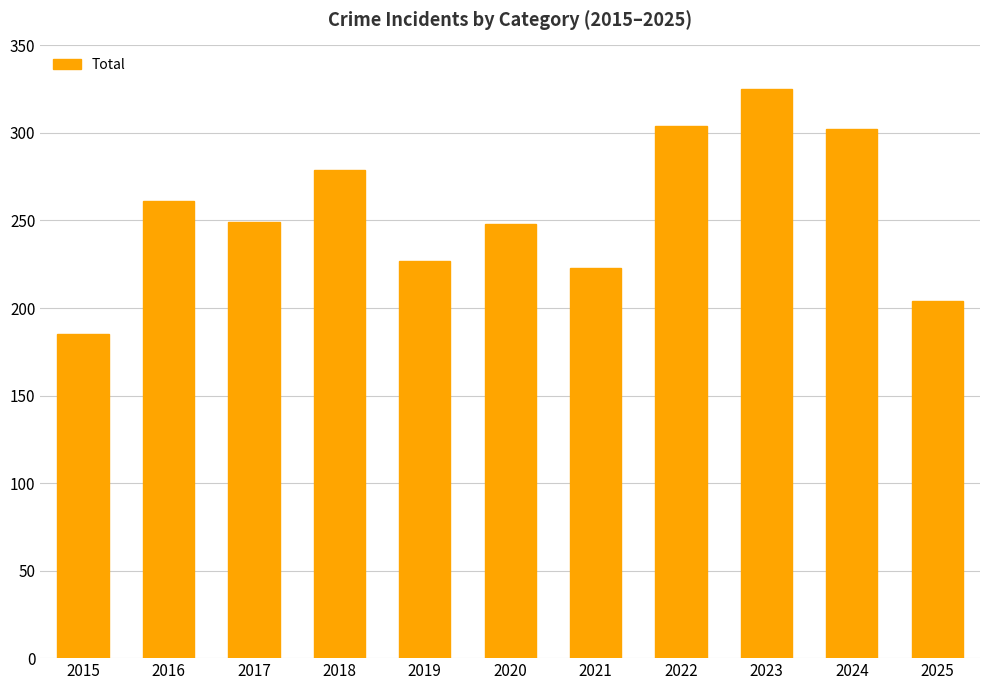

Read the value at 2015.

185